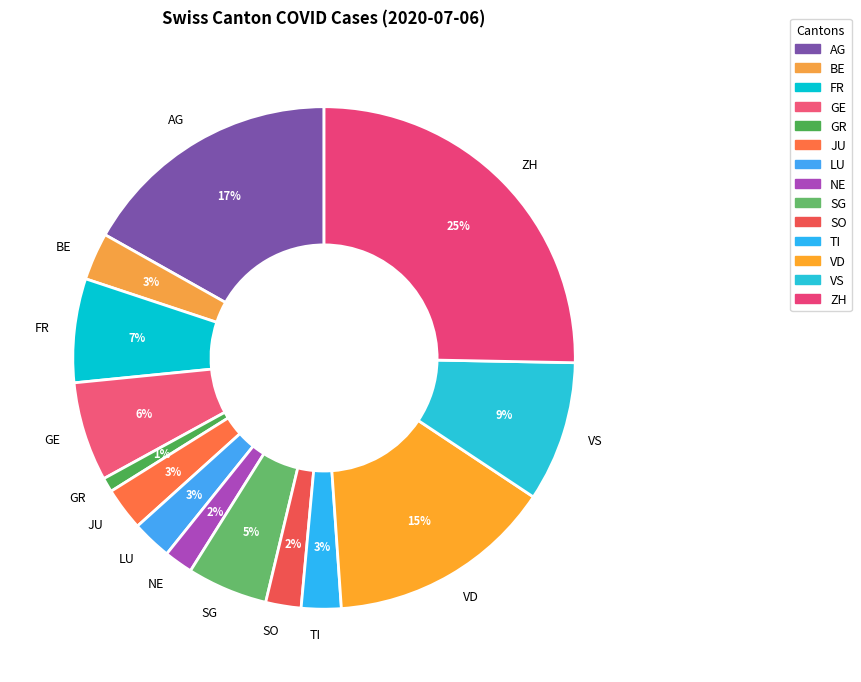

How many segments does this pie chart have?

14